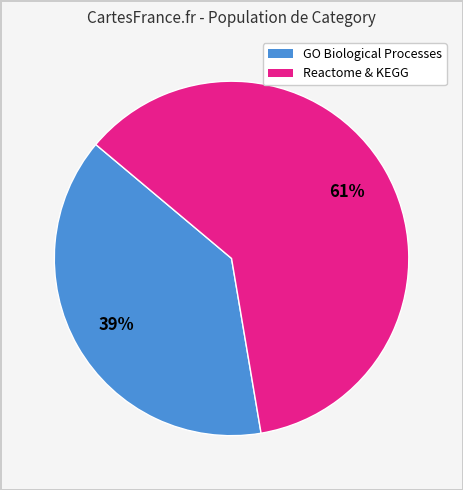

To the nearest percent, what is the difference between the largest and smallest slice percentages?

22%